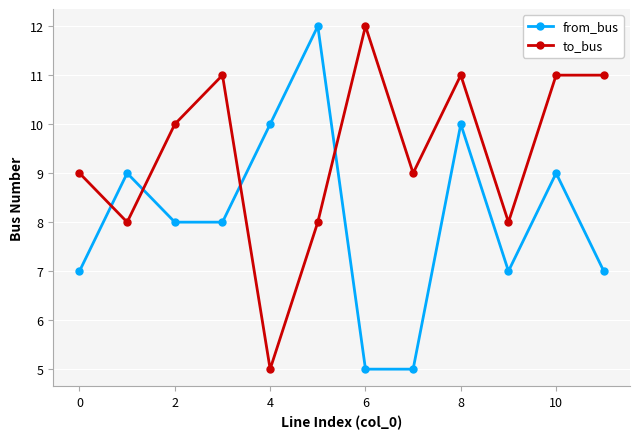

True or false: to_bus and from_bus intersect in this chart.

True